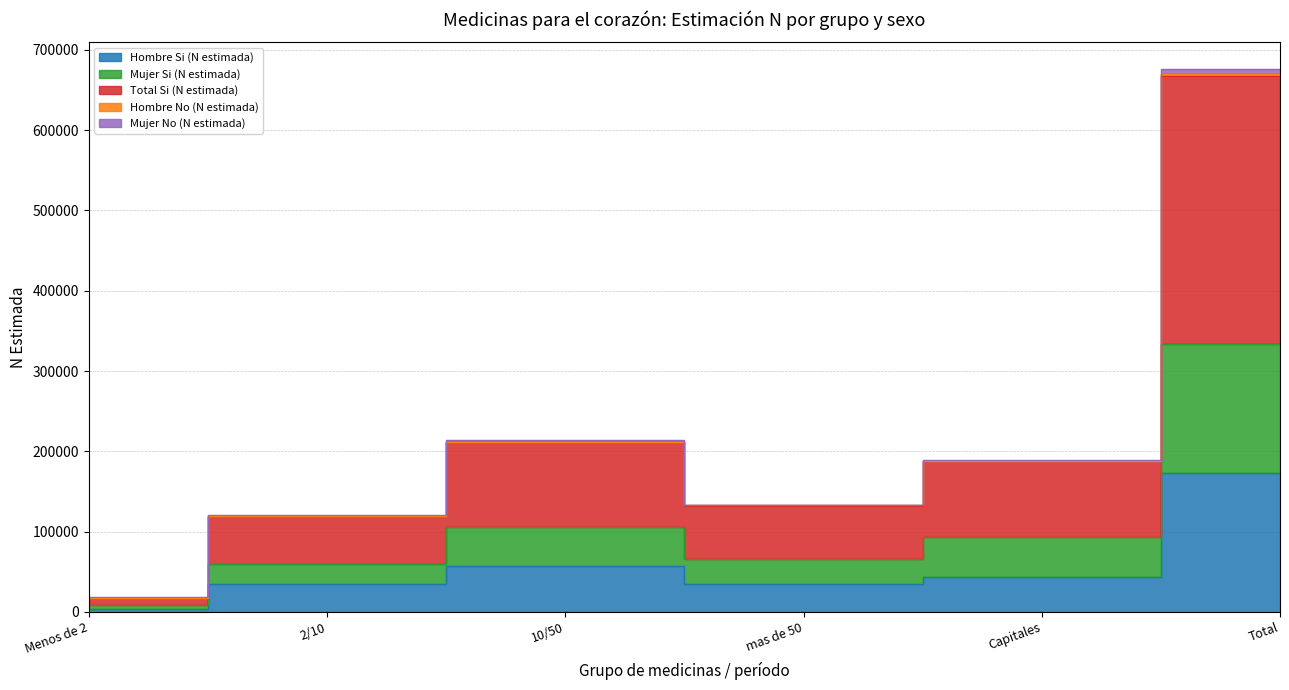

True or false: Mujer Si (N estimada) and Hombre Si (N estimada) intersect in this chart.

False